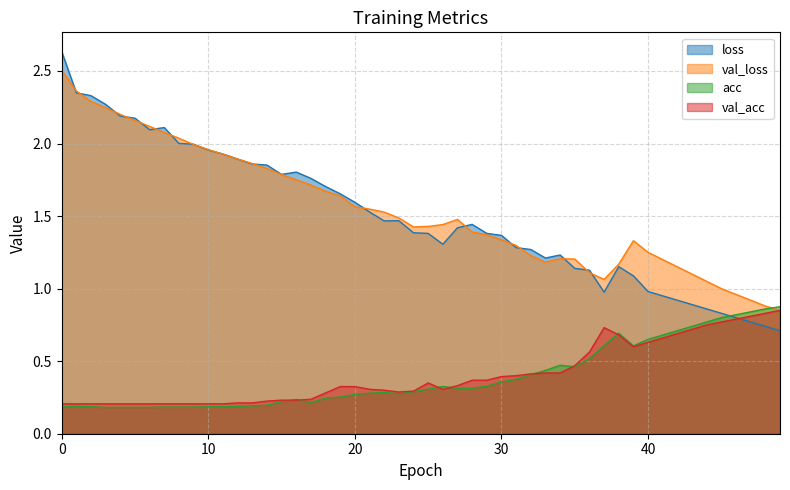

Which series has the largest range (max minus min)?

loss